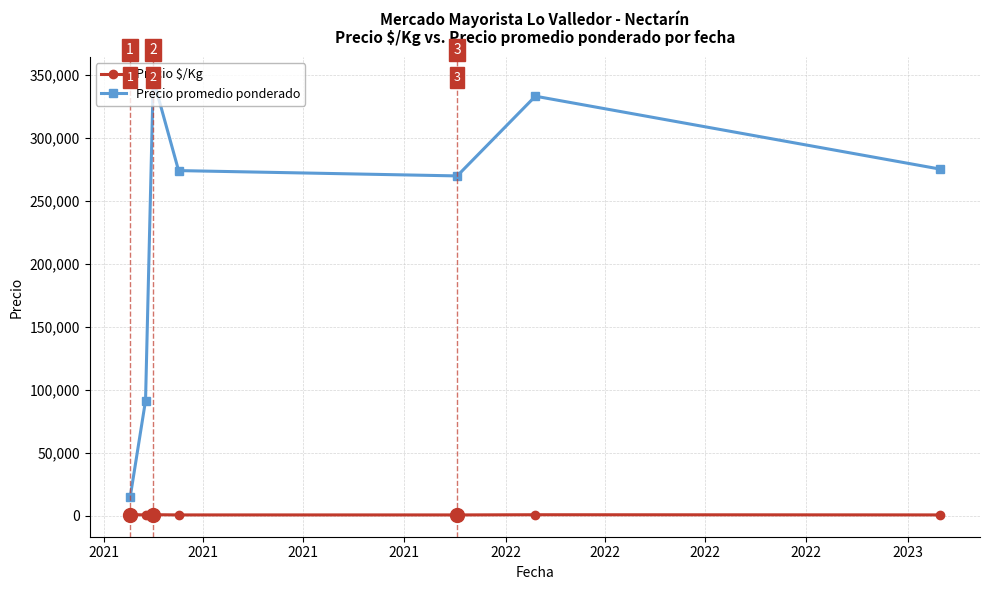

Which series has the widest spread of values?

Precio promedio ponderado